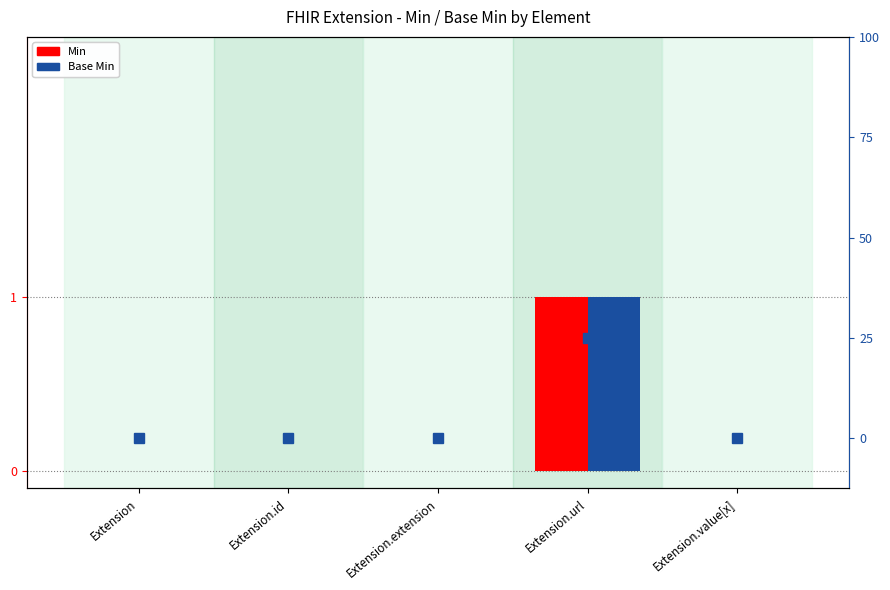

Count the Base Min marker values in the range 0 to 1.

5